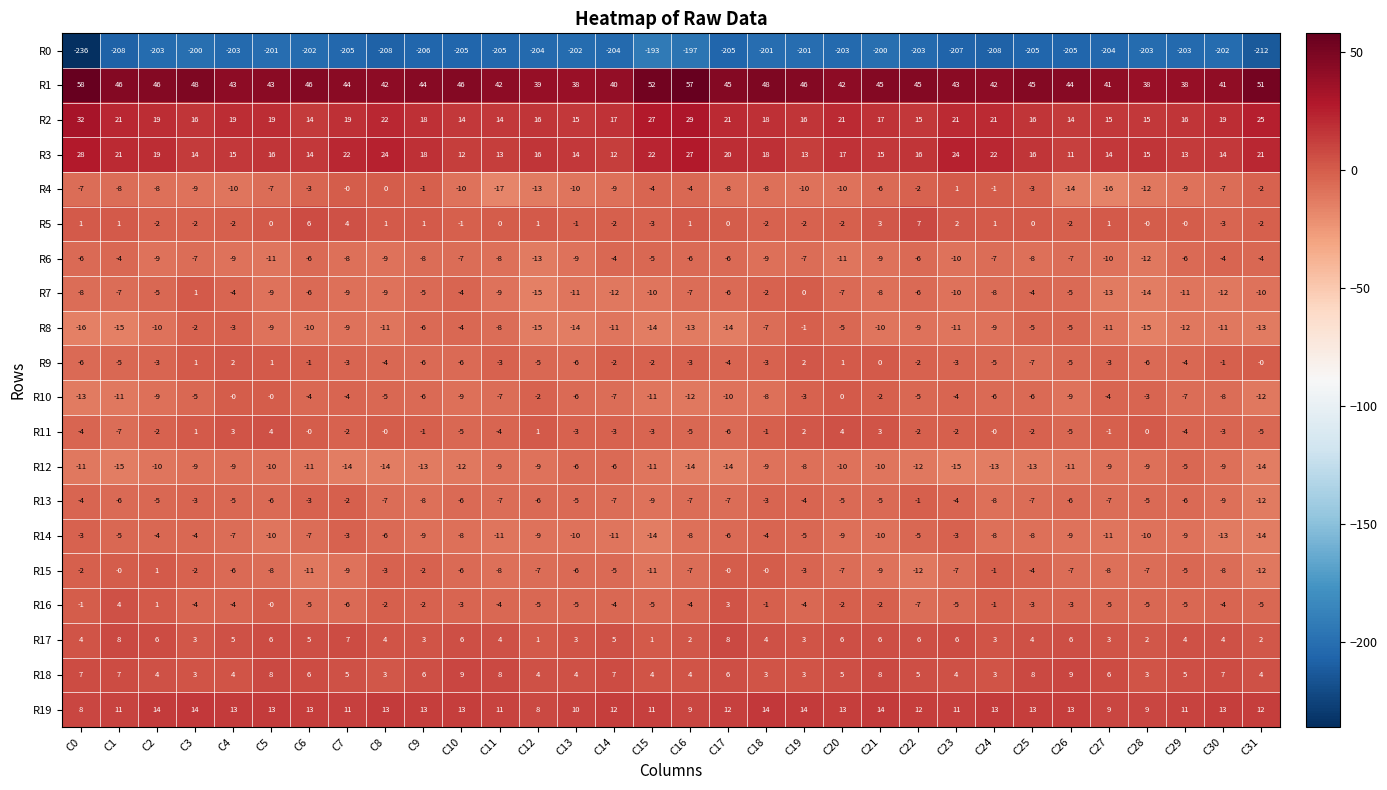

At which label does R5 first exceed 0?

C0